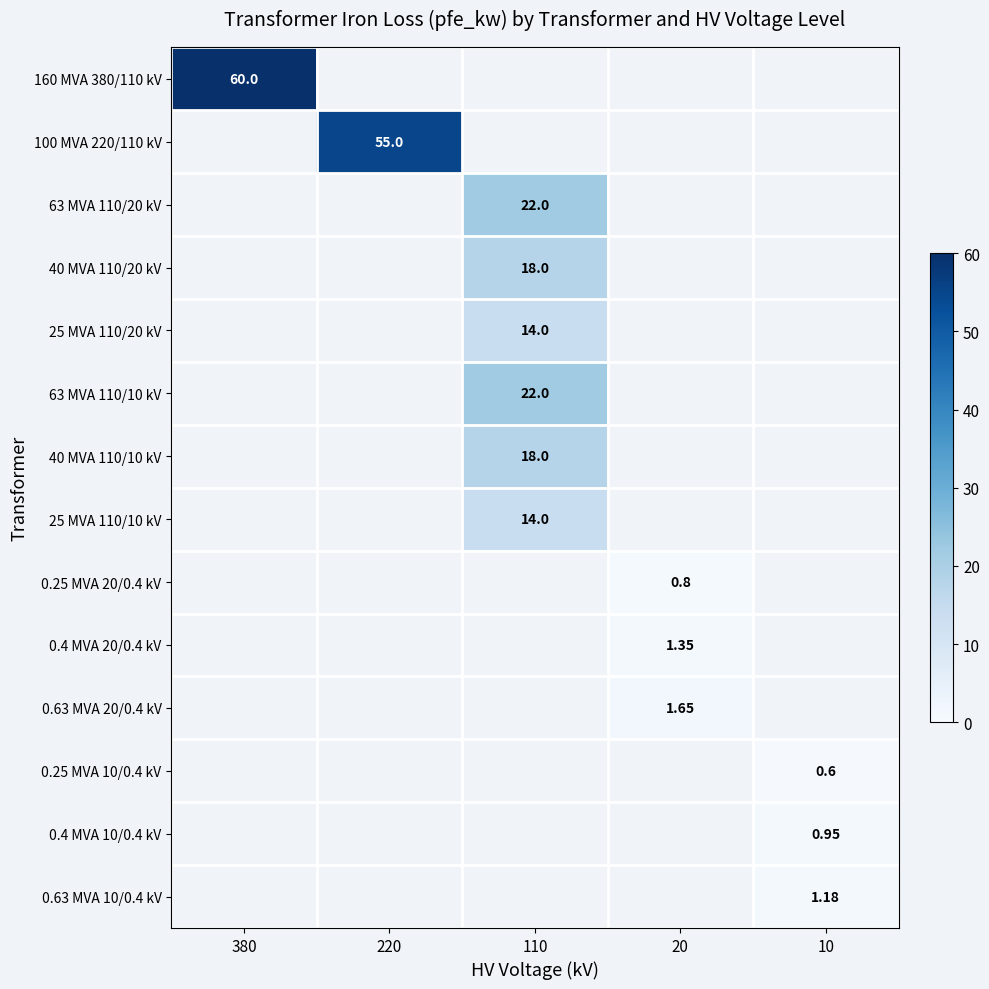

At which category is the sum across all series the highest?

110